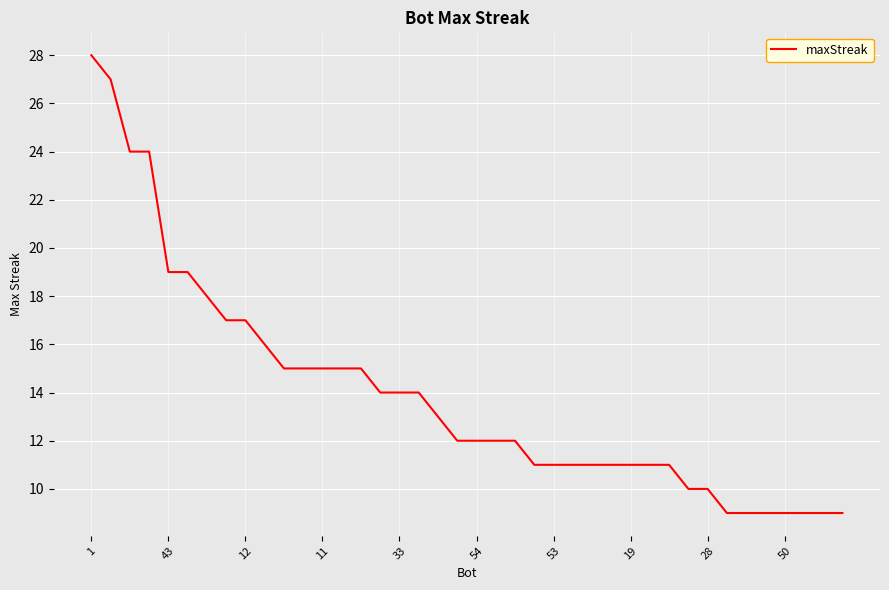

What is the greatest value displayed?

28